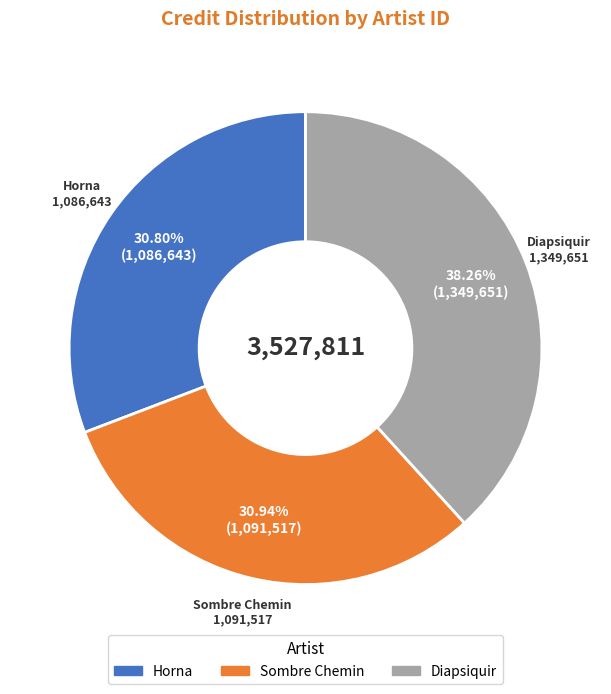

Does any single category account for the majority?

No